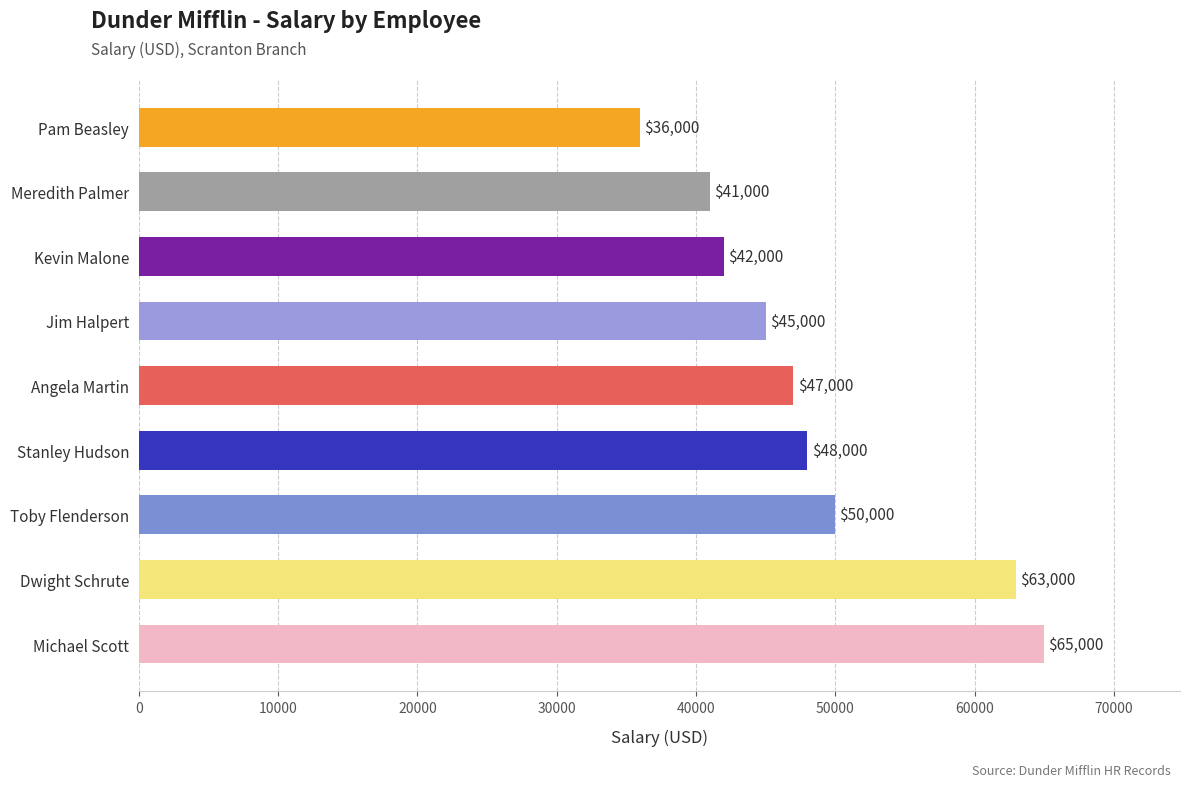

How many bars are there in total?

9